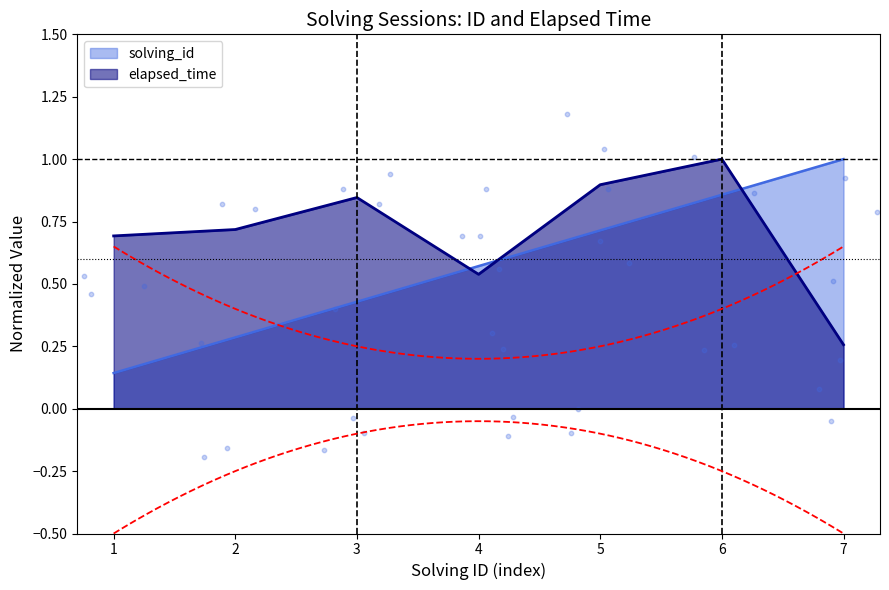

Which series reaches the maximum Y coordinate?

solving_id